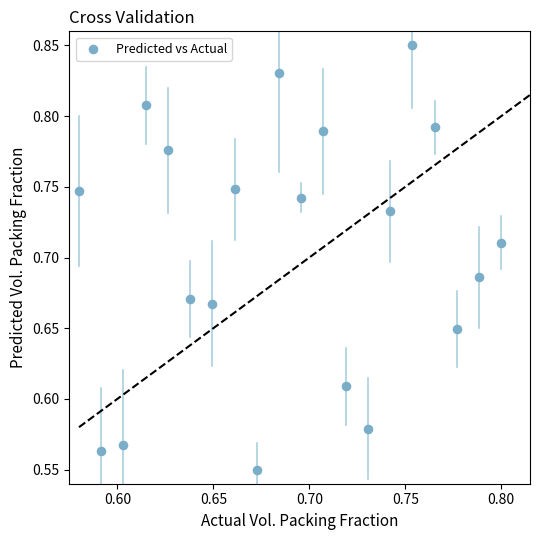

What is the range of Y values (max minus min)?

0.3